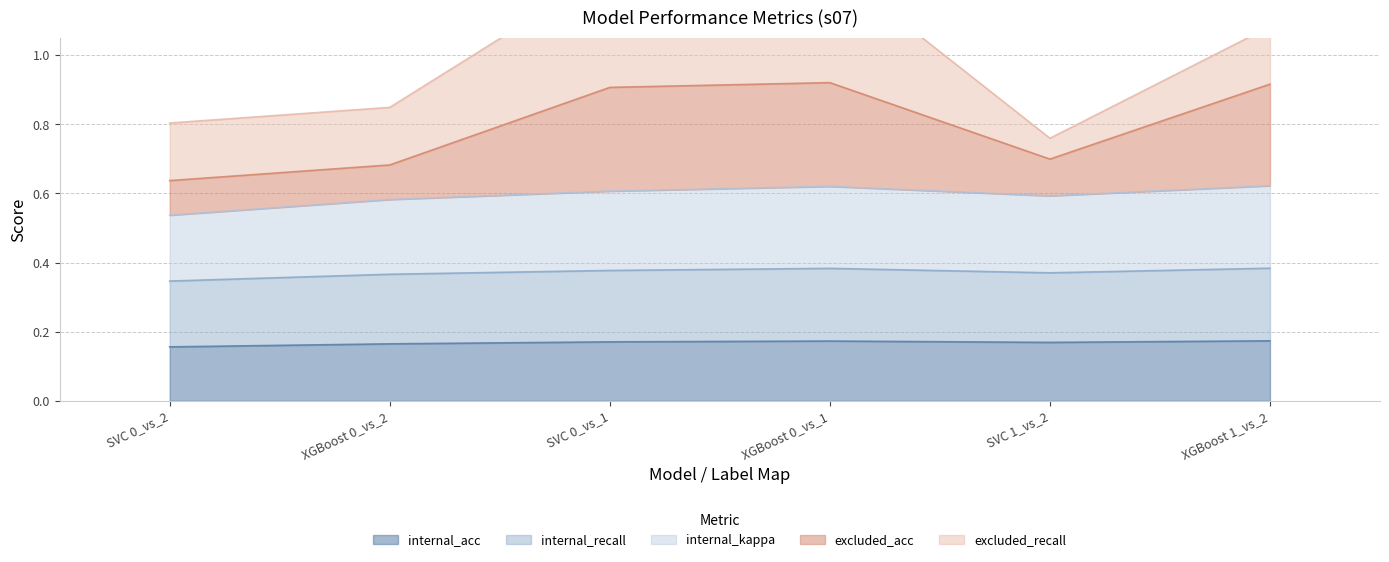

Is it true that internal_acc equals 0.1 at XGBoost 0_vs_2?

False